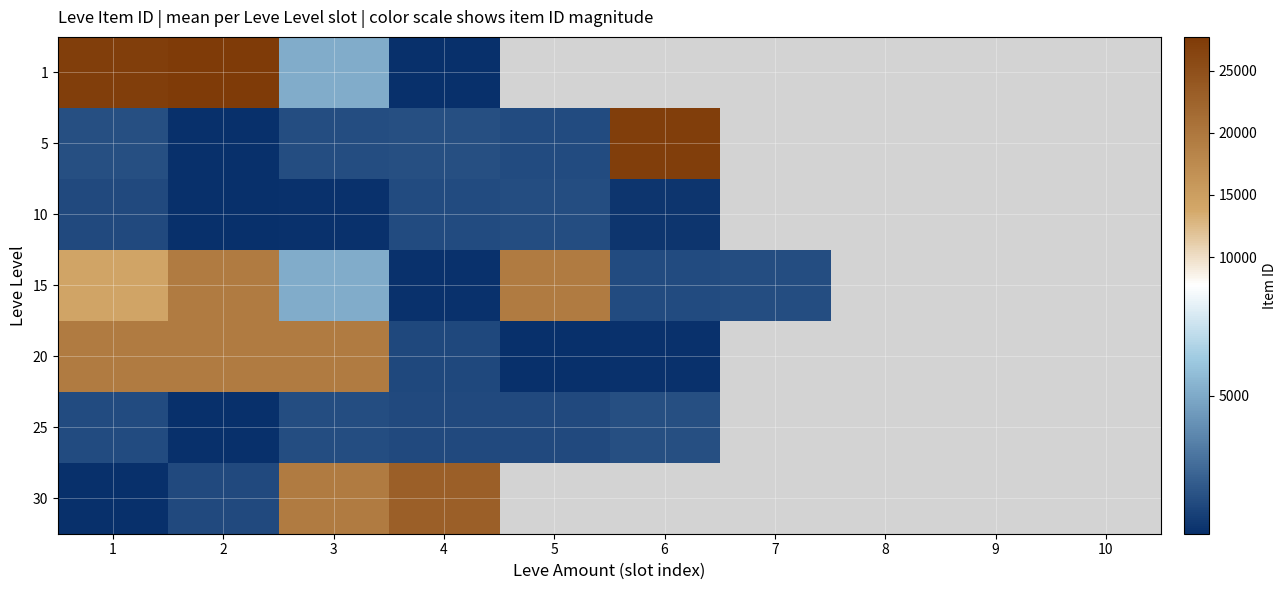

What is the sum of the 25 values at 1 and 5?

4717.0